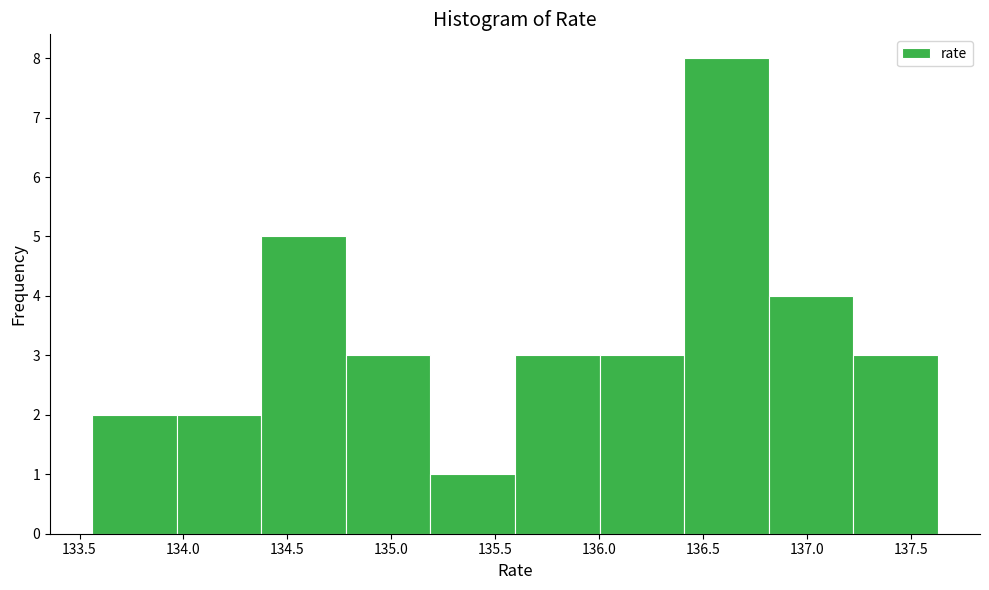

How tall is the bar that spans 136.40 to 136.80 on the x-axis? Neither the bar edges nor the heights are printed on the chart, so give them approximately, as read against the axes.

8